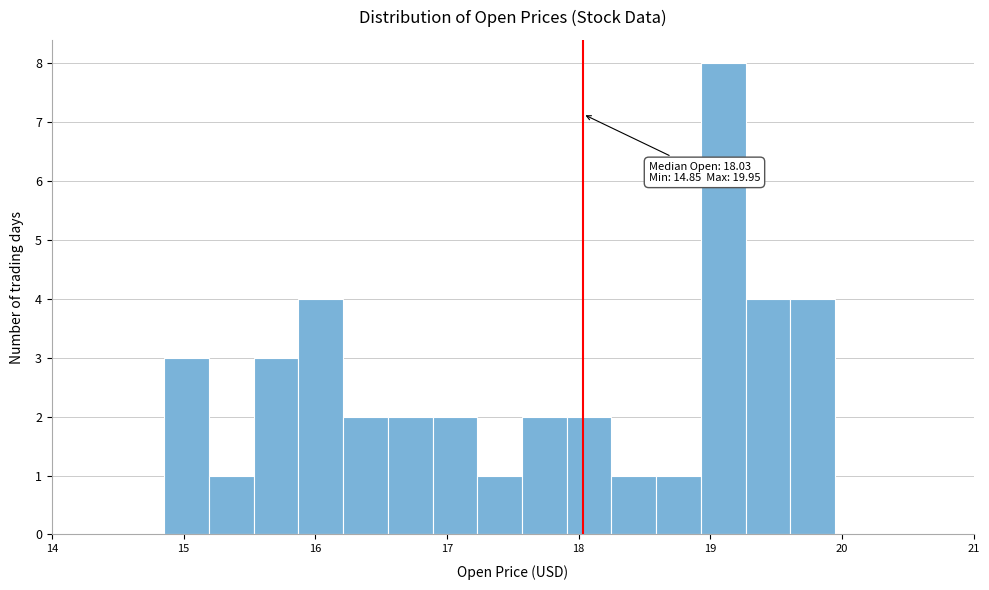

Read against the x-axis, roughly where is the centre of the tallest bar?

19.1